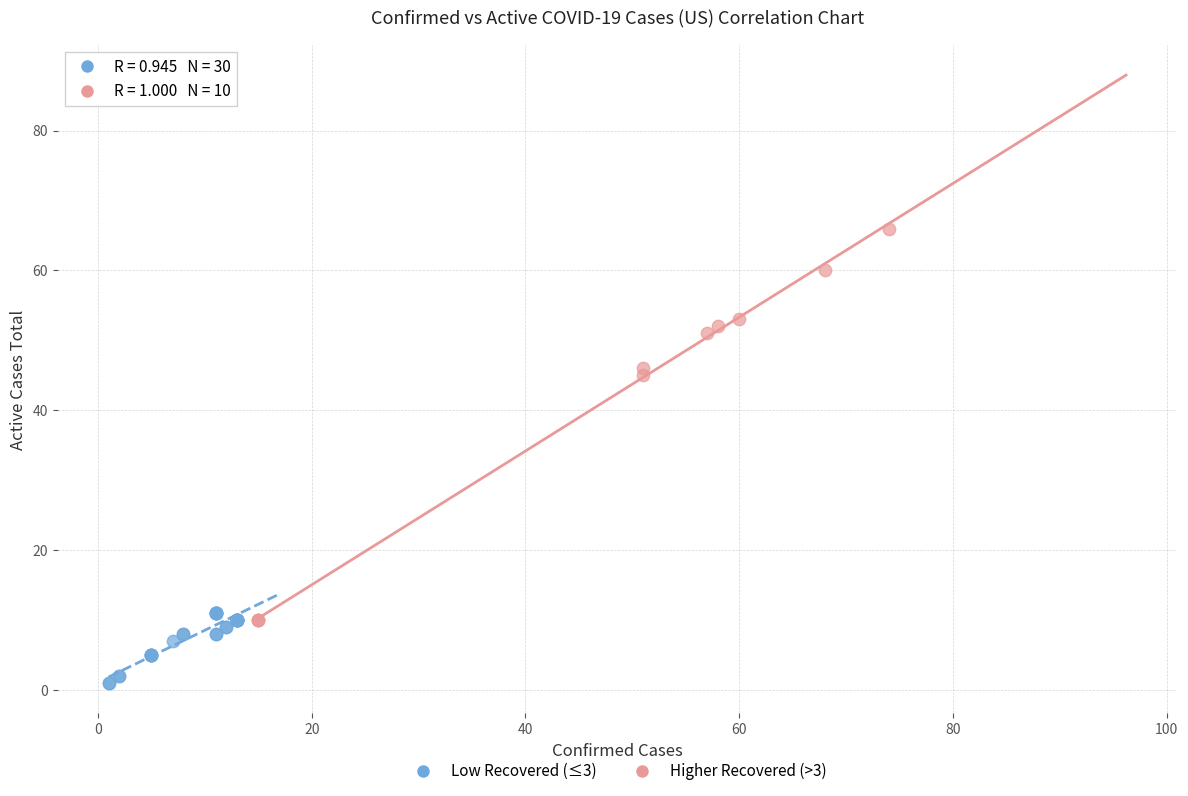

Which series has the largest Y range (max minus min)?

Higher Recovered (>3)